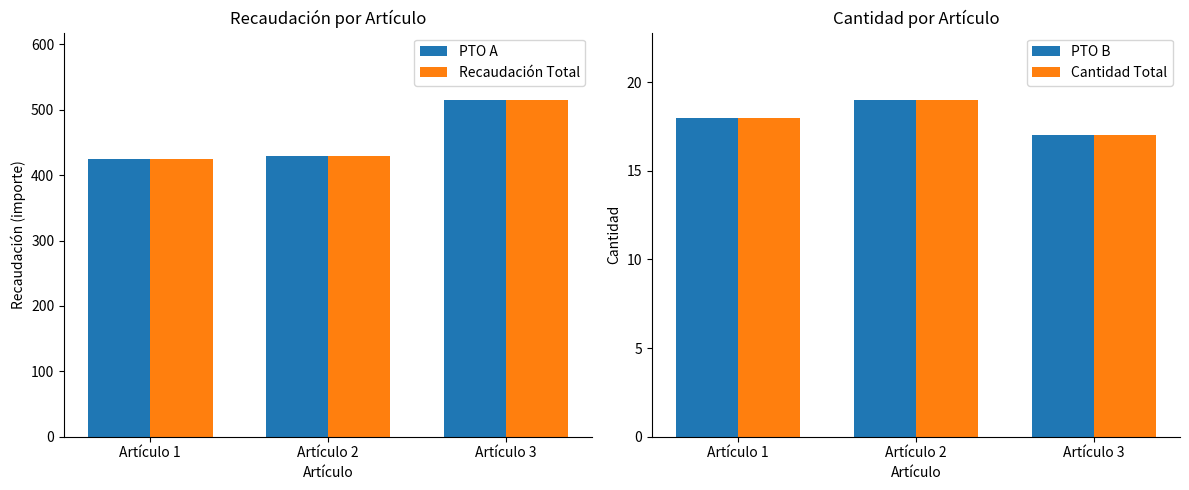

What are all the series names shown in the legend?

PTO A, Recaudación Total, PTO B, Cantidad Total